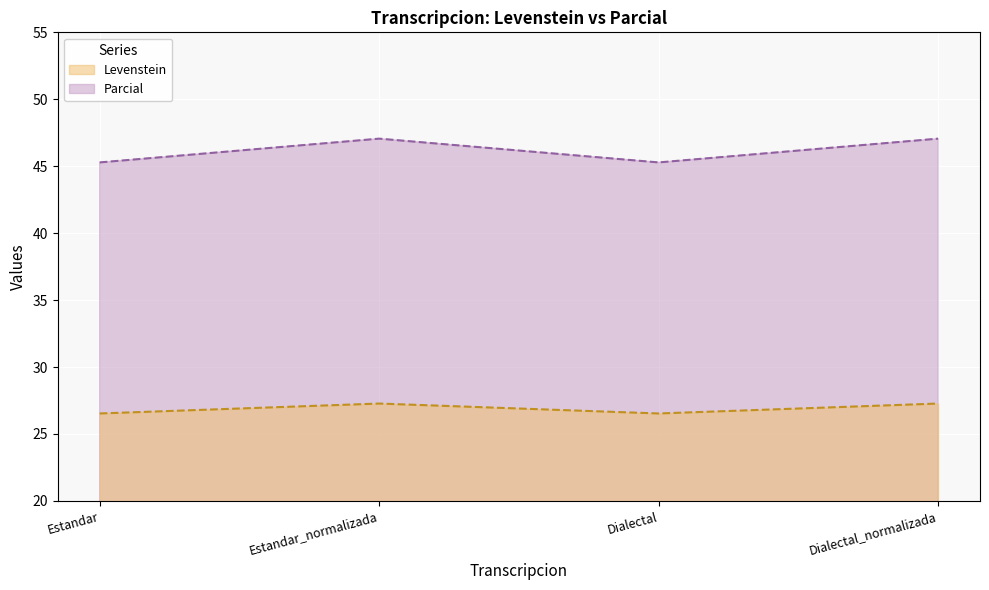

True or false: Levenstein has a value of 10.1 at Estandar_normalizada.

False